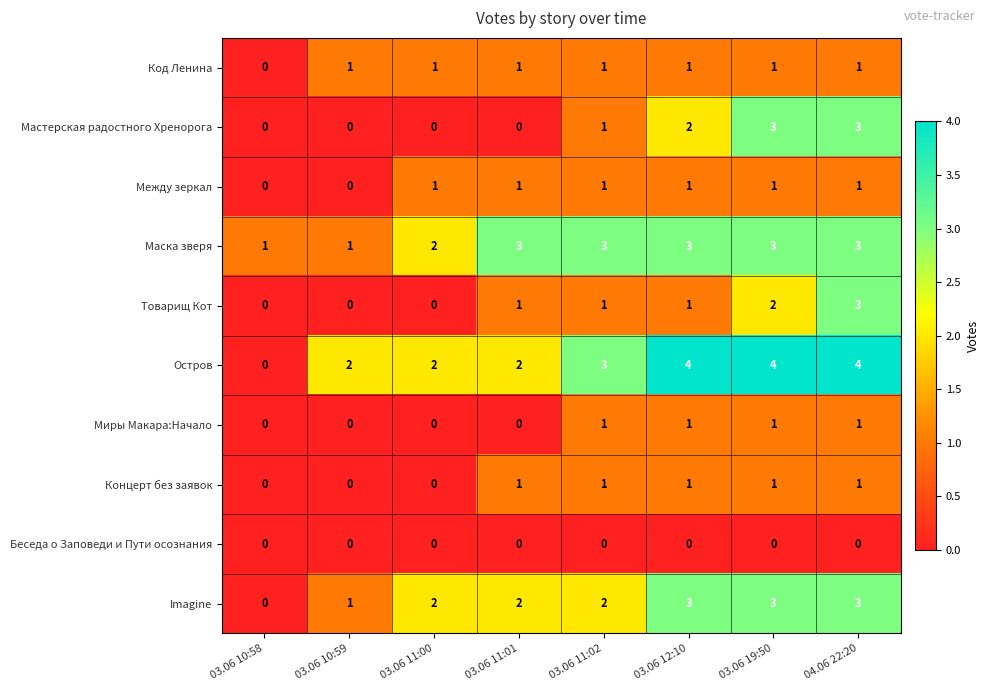

What is the difference between the Imagine values at 03.06 19:50 and 03.06 10:58?

3